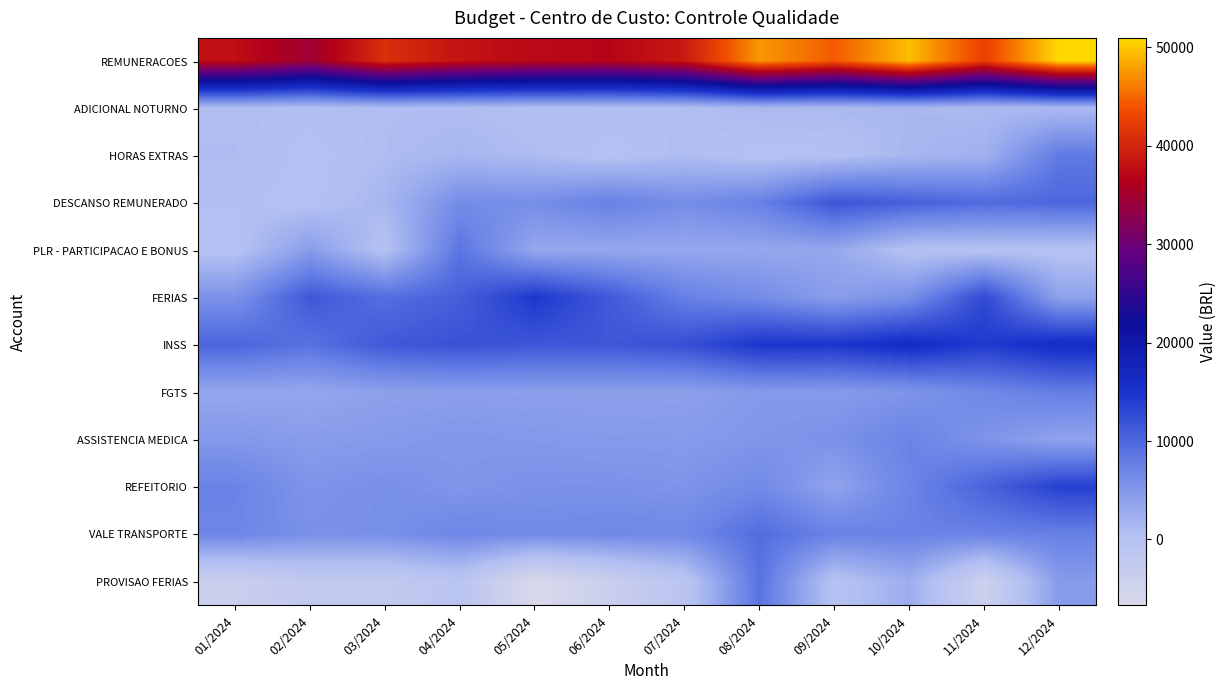

Which category has the highest value across all series?

12/2024